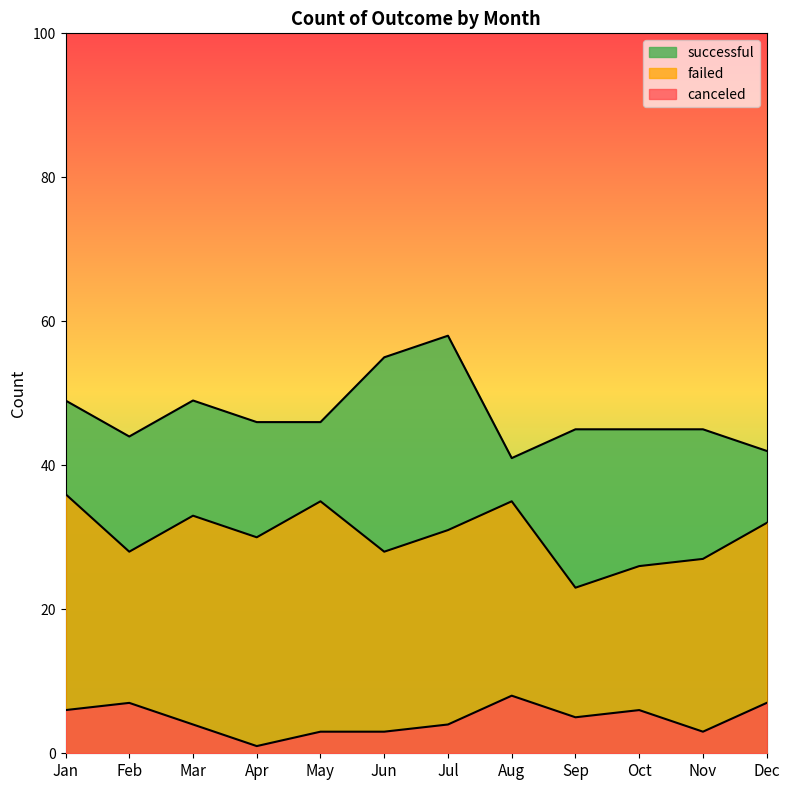

Which series changed the most between Sep and Nov?

failed